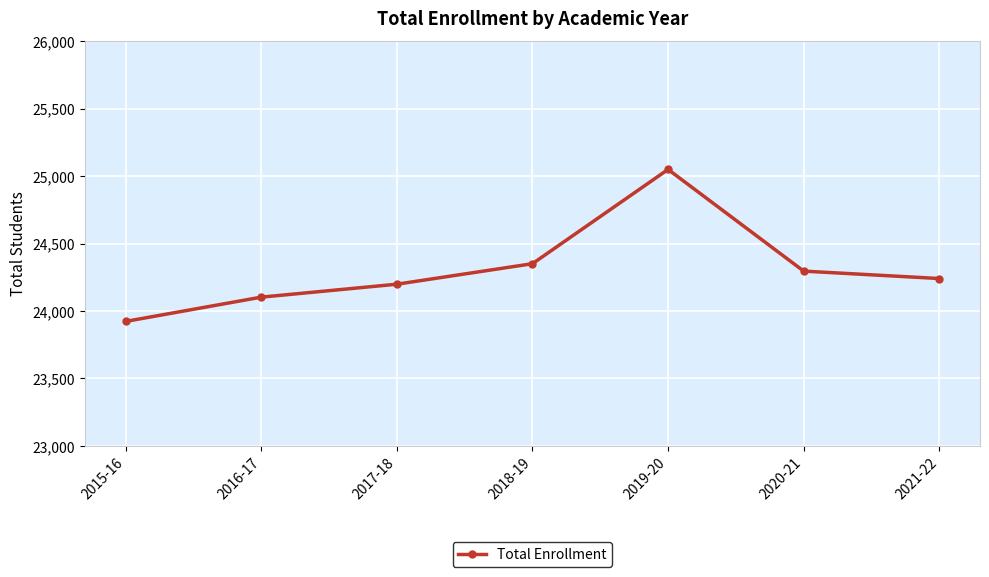

Rank the categories by value from highest to lowest.

2019-20, 2018-19, 2020-21, 2021-22, 2017-18, 2016-17, 2015-16